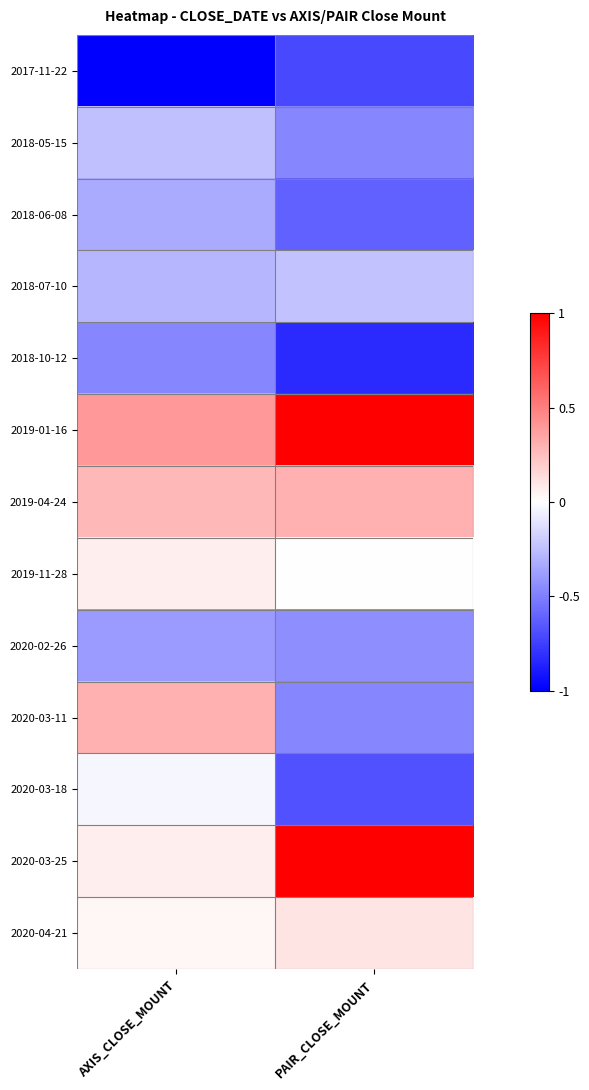

Reading left to right, list all the values displayed in this chart.

2017-11-22: AXIS_CLOSE_MOUNT=-1.0	PAIR_CLOSE_MOUNT=-0.7
2018-05-15: AXIS_CLOSE_MOUNT=-0.2	PAIR_CLOSE_MOUNT=-0.5
2018-06-08: AXIS_CLOSE_MOUNT=-0.3	PAIR_CLOSE_MOUNT=-0.6
2018-07-10: AXIS_CLOSE_MOUNT=-0.3	PAIR_CLOSE_MOUNT=-0.2
2018-10-12: AXIS_CLOSE_MOUNT=-0.5	PAIR_CLOSE_MOUNT=-0.8
2019-01-16: AXIS_CLOSE_MOUNT=0.4	PAIR_CLOSE_MOUNT=1.0
2019-04-24: AXIS_CLOSE_MOUNT=0.3	PAIR_CLOSE_MOUNT=0.3
2019-11-28: AXIS_CLOSE_MOUNT=0.1	PAIR_CLOSE_MOUNT=-0.0
2020-02-26: AXIS_CLOSE_MOUNT=-0.4	PAIR_CLOSE_MOUNT=-0.4
2020-03-11: AXIS_CLOSE_MOUNT=0.3	PAIR_CLOSE_MOUNT=-0.5
2020-03-18: AXIS_CLOSE_MOUNT=-0.0	PAIR_CLOSE_MOUNT=-0.7
2020-03-25: AXIS_CLOSE_MOUNT=0.1	PAIR_CLOSE_MOUNT=1.0
2020-04-21: AXIS_CLOSE_MOUNT=0.0	PAIR_CLOSE_MOUNT=0.1